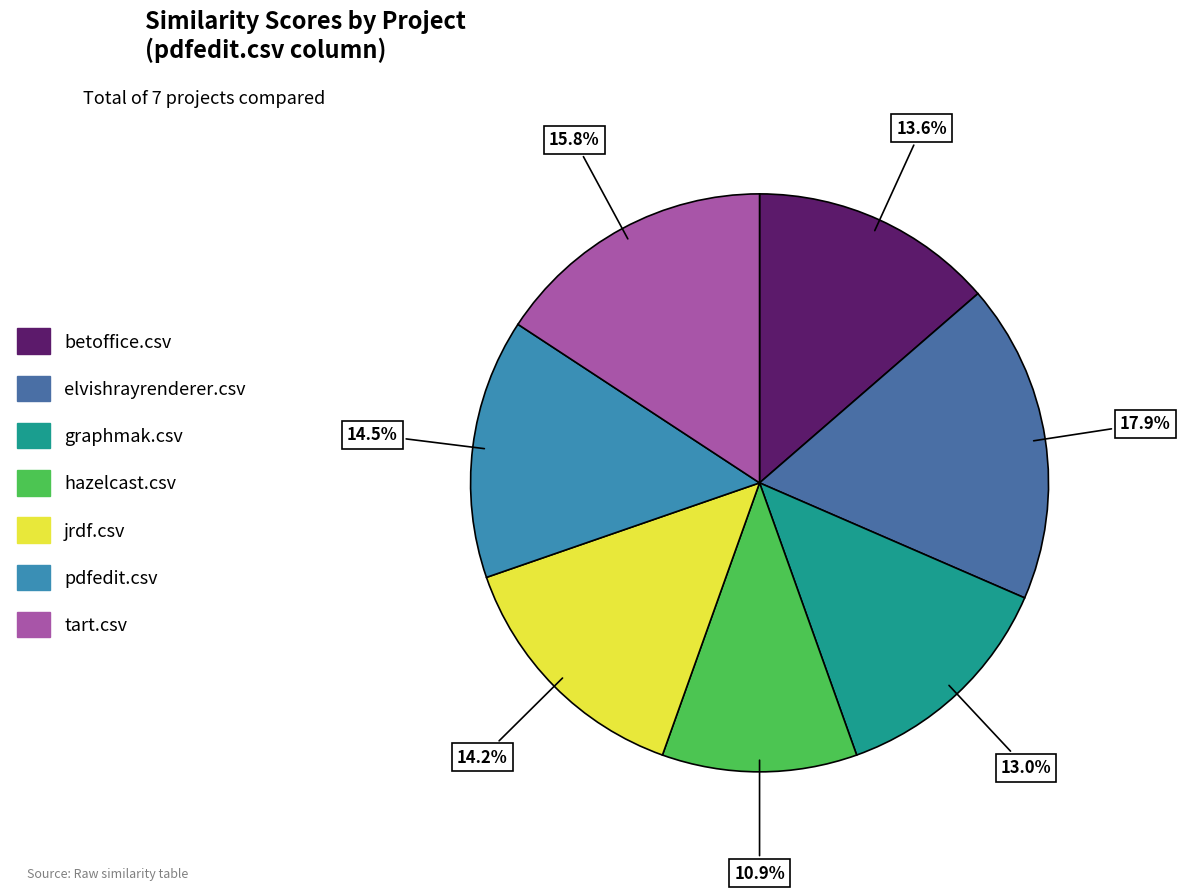

How many slices are in this pie chart?

7